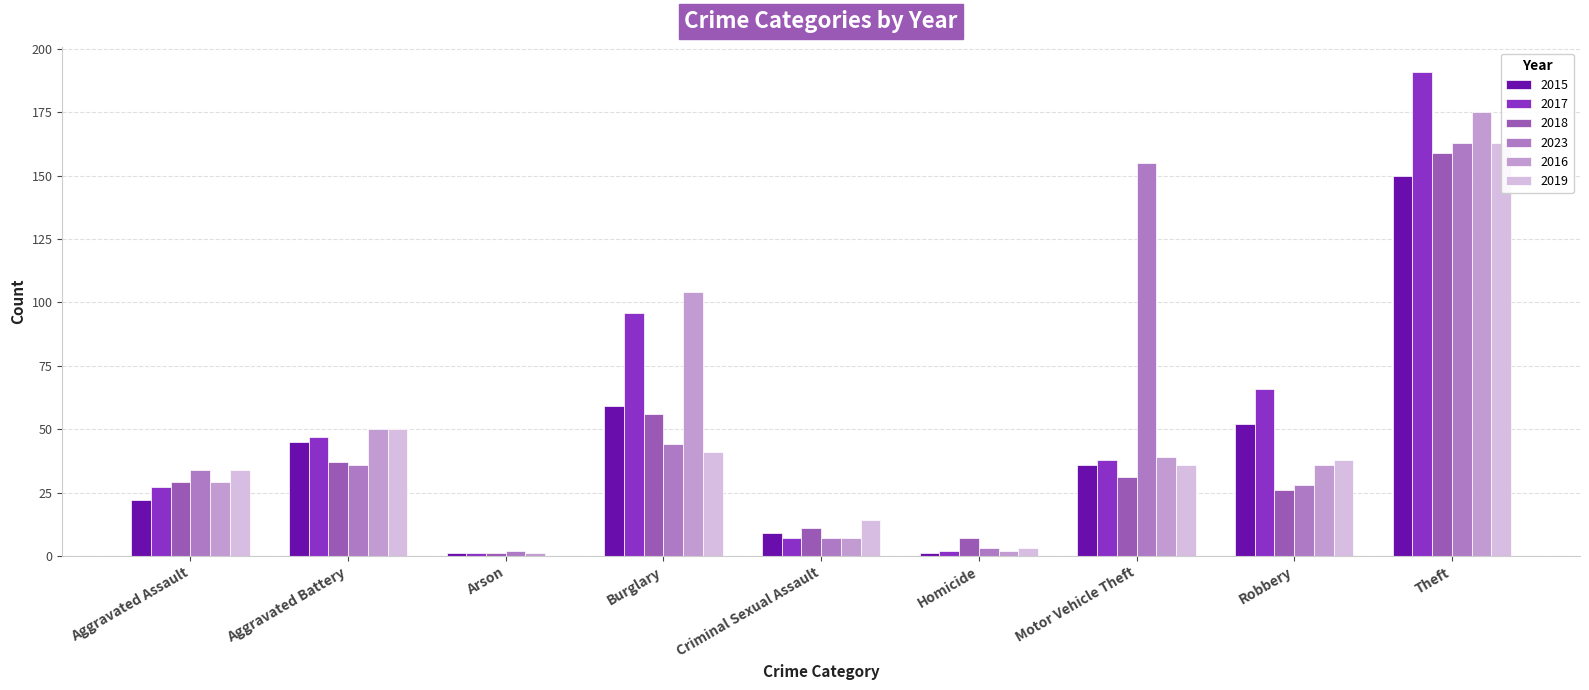

Read the 2018 value at Burglary.

56